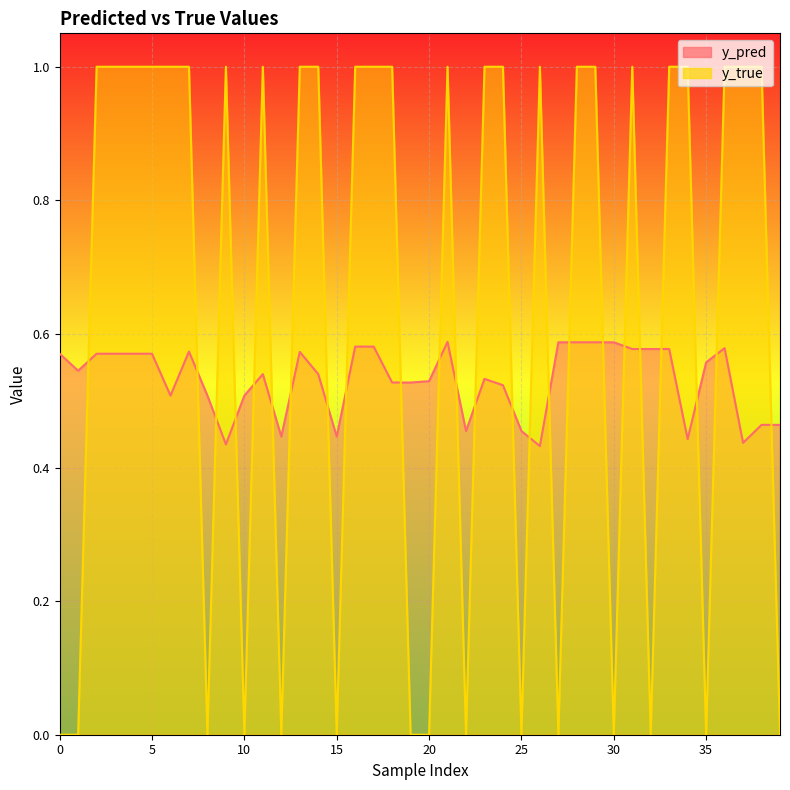

Which series has the largest total across all categories?

y_true